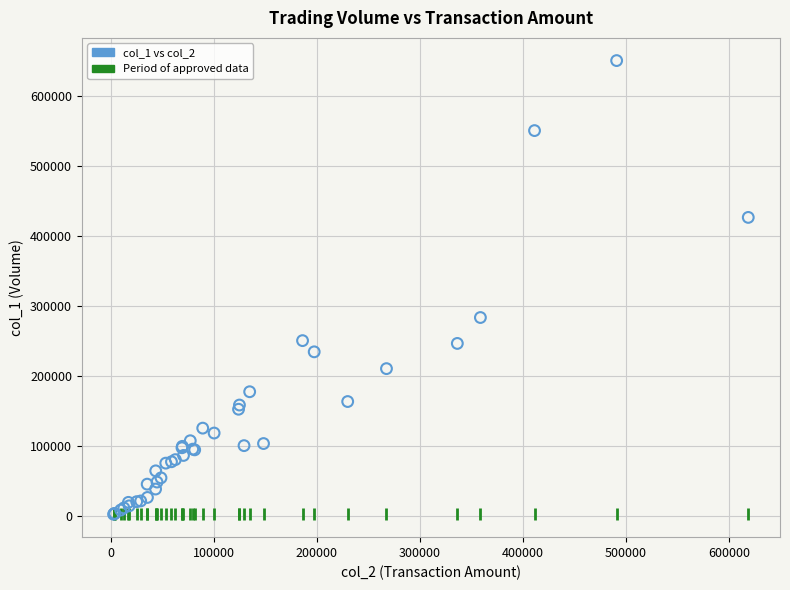

What Y value in the scatter plot is closest to 326000?

283000